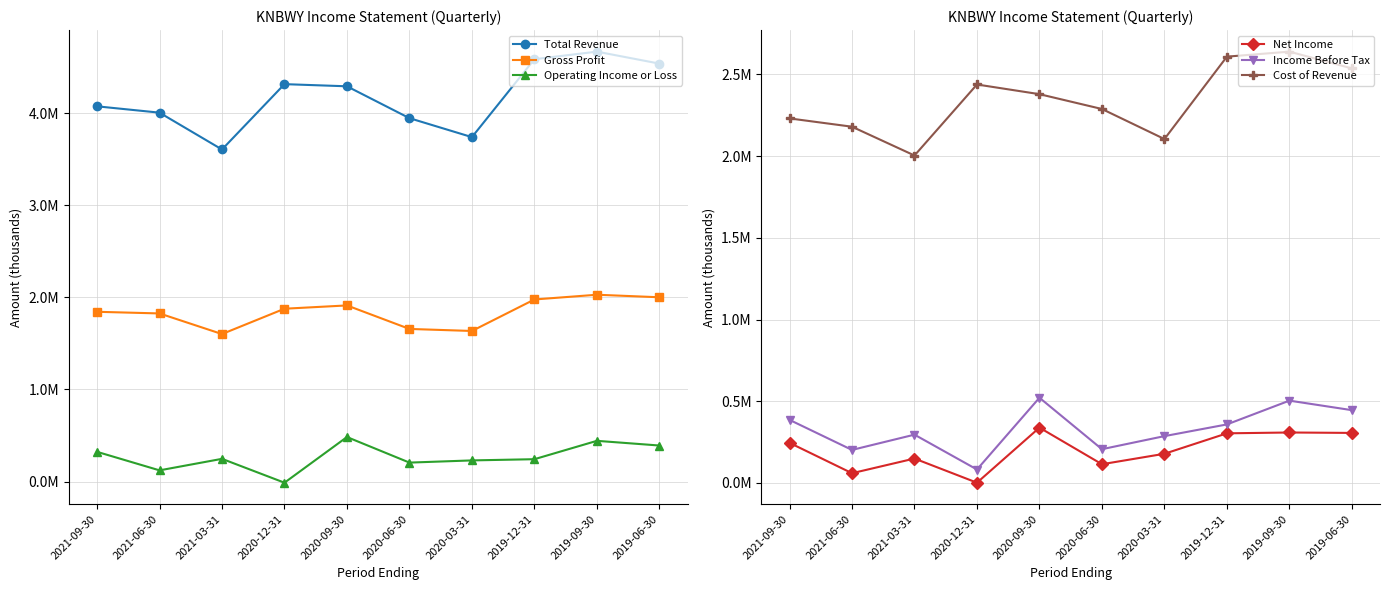

What is the difference between the maximum and minimum values in the Total Revenue series?

1062700